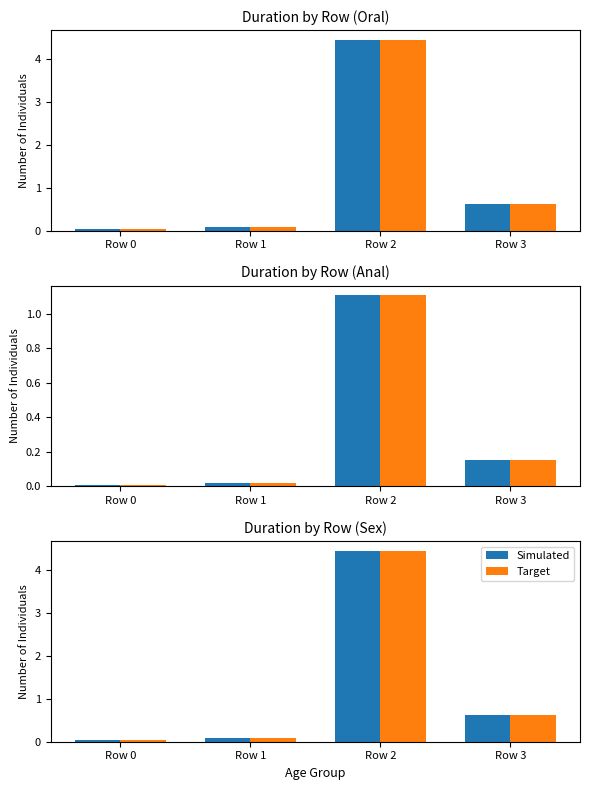

How many distinct data groups are displayed?

2